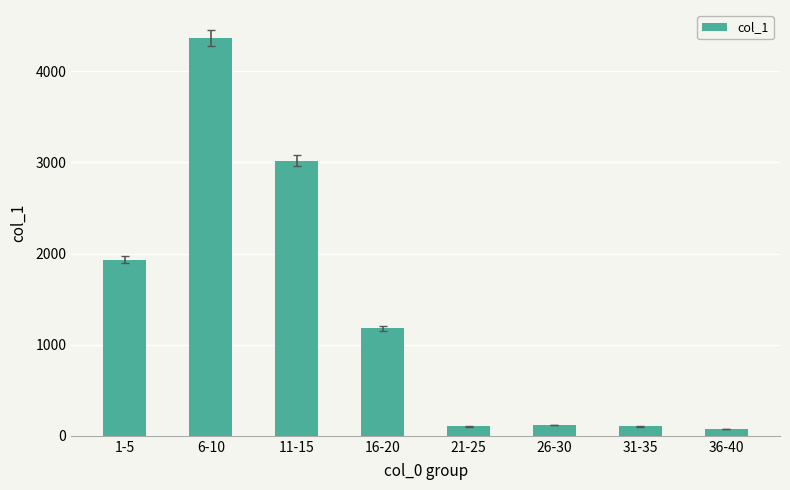

The chart shows a value of 3021 at 11-15. True or false?

True